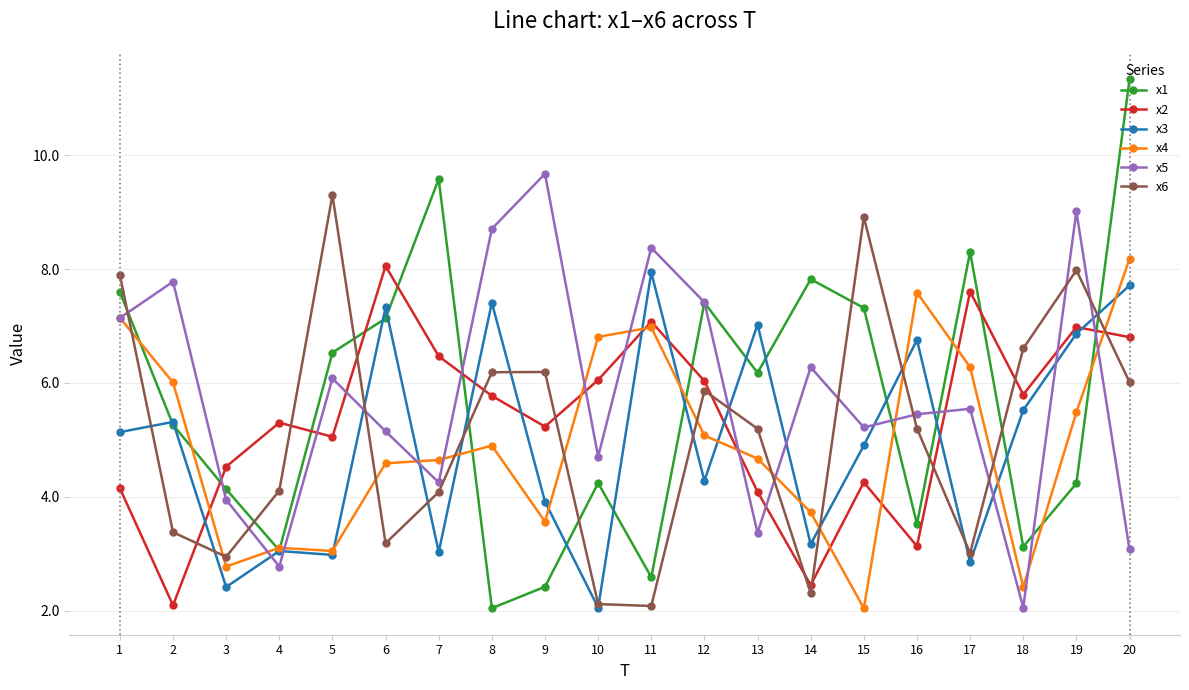

In x5, how many points are lower than both neighbors (excluding endpoints)?

6